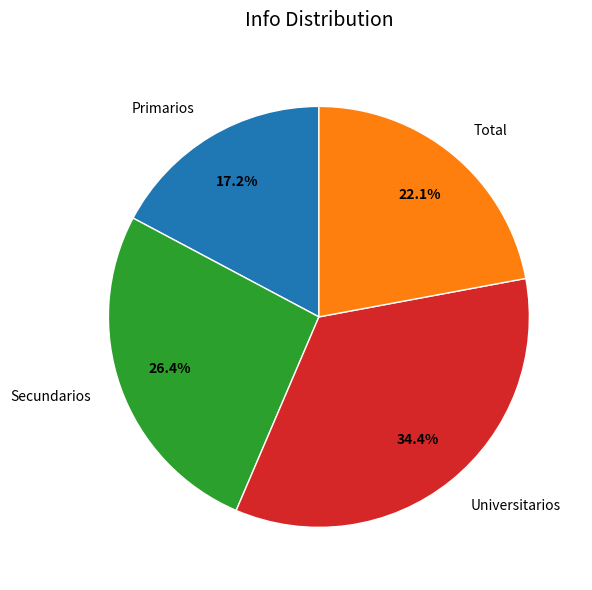

How much of the chart is everything except Universitarios?

65.6%